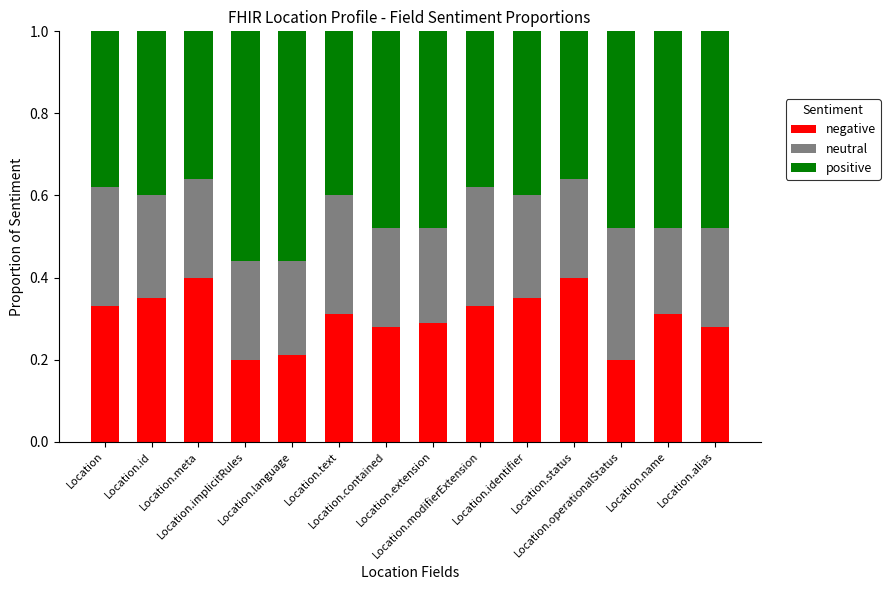

What are all the series names shown in the legend?

negative, neutral, positive